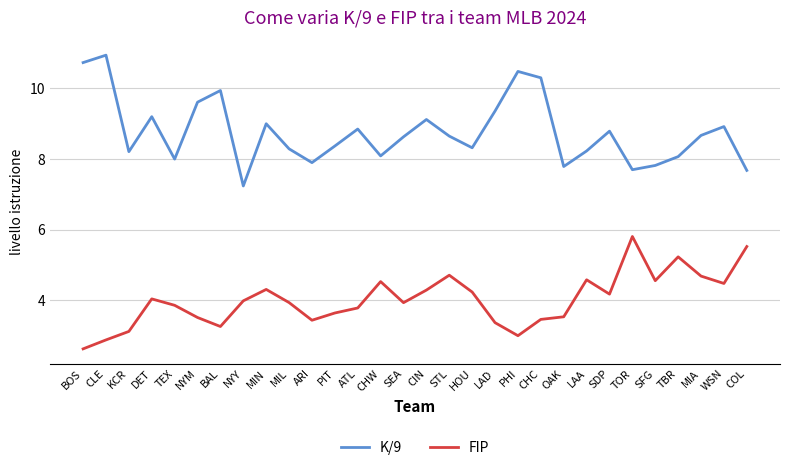

Where does the K/9 series first go above 8?

BOS